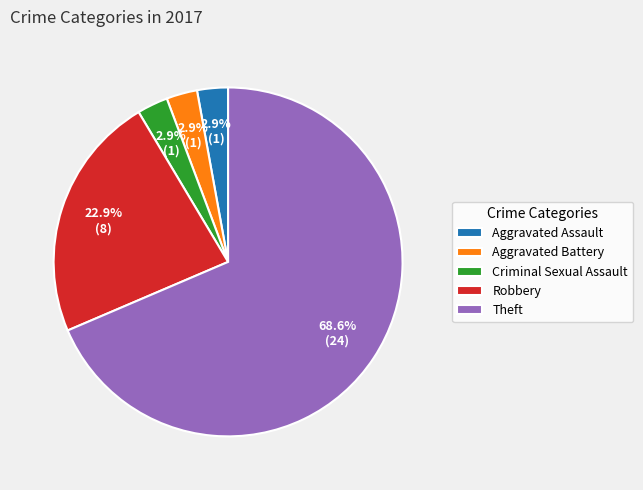

What is the ratio of the value at Aggravated Battery to the value at Robbery?

0.1